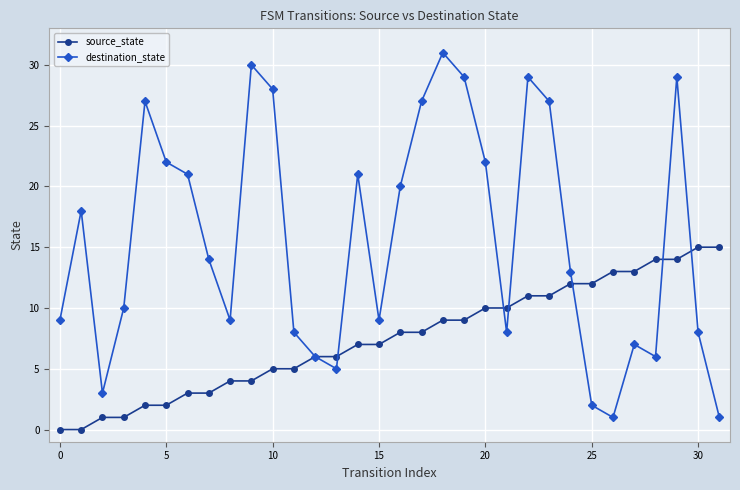

What is the minimum value for destination_state?

1